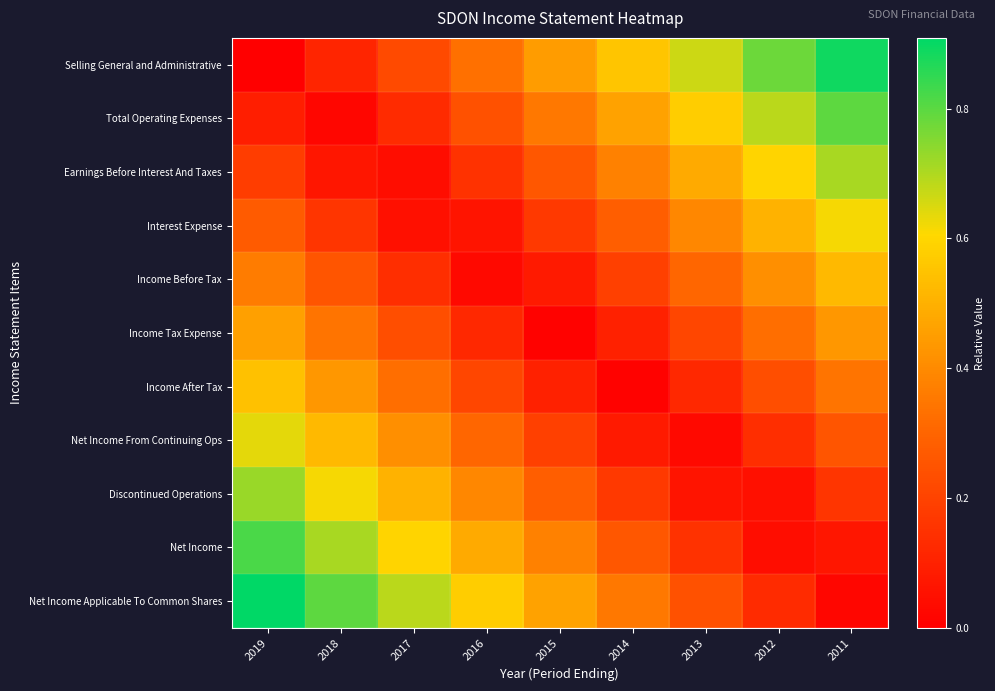

Which label corresponds to the largest value in the chart?

2019